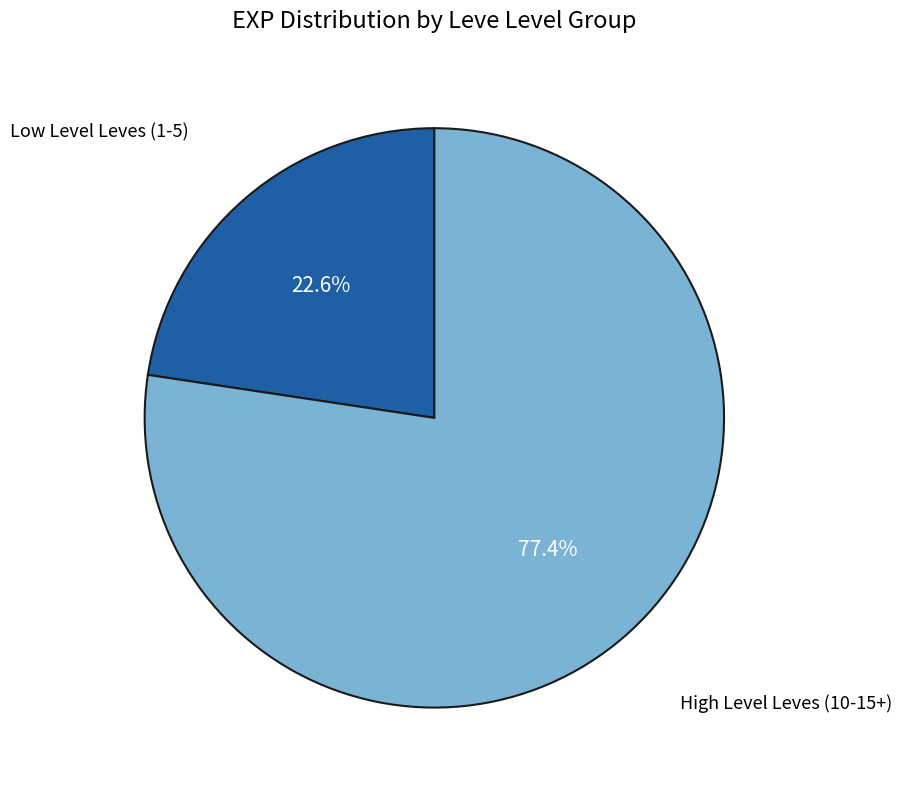

Is there any slice that represents more than half of the pie?

Yes